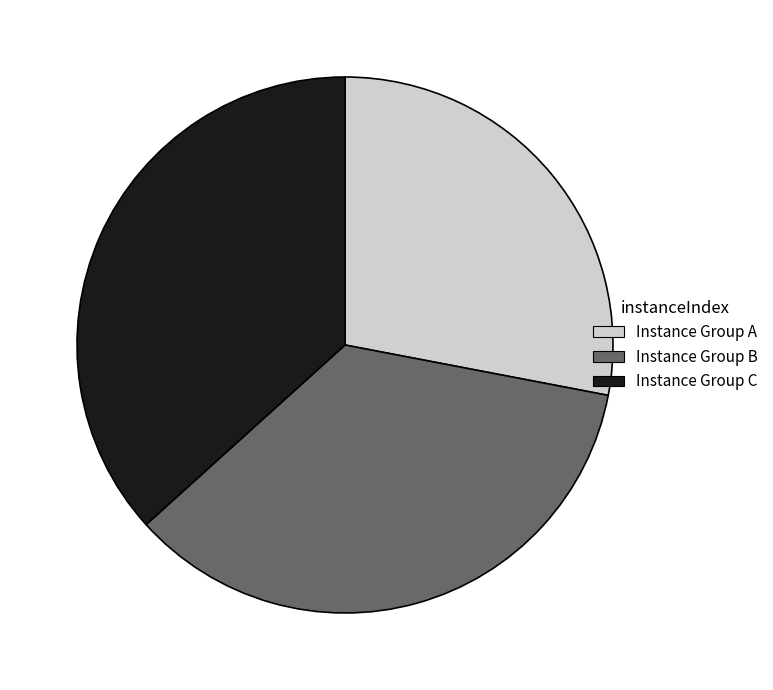

Is there any slice that represents more than half of the pie?

No